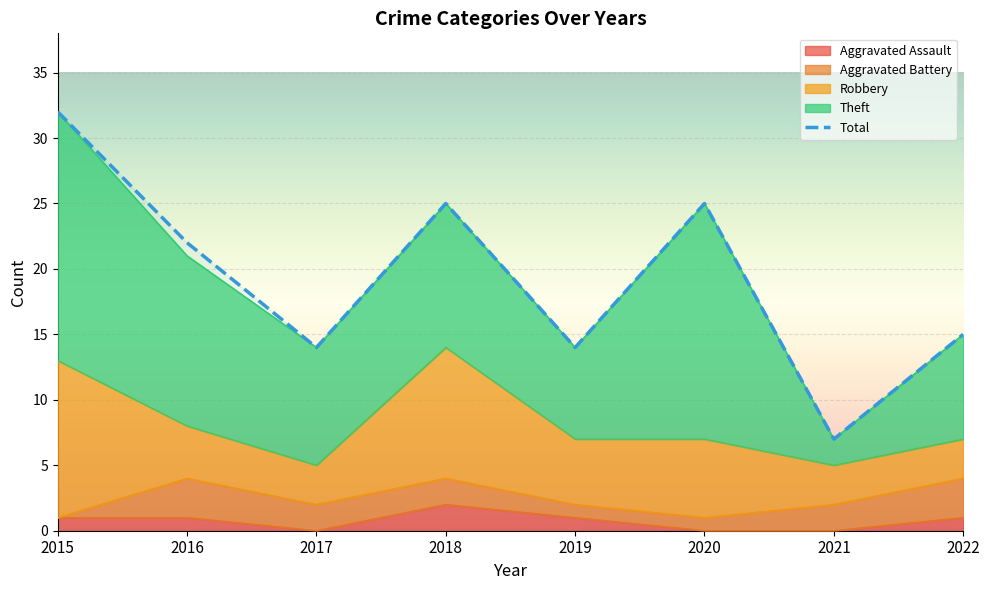

What is the maximum value for Aggravated Battery?

3